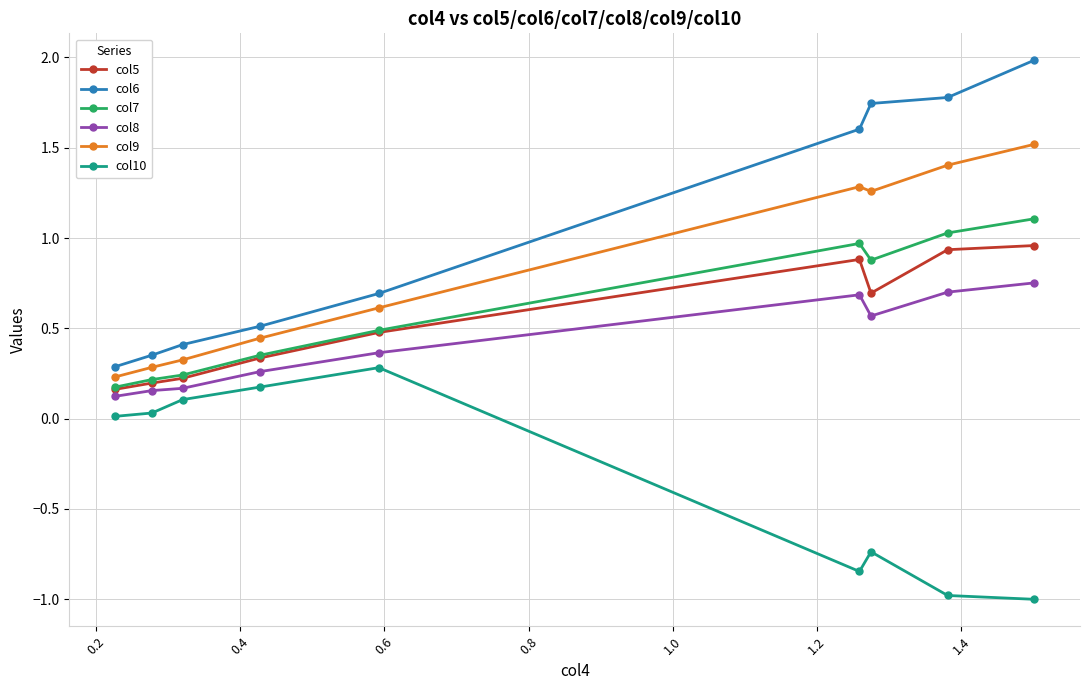

List the series in order of their peak value, lowest first.

col10, col8, col5, col7, col9, col6